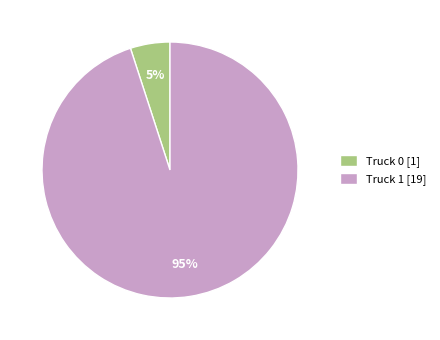

Is there any slice that represents more than half of the pie?

Yes